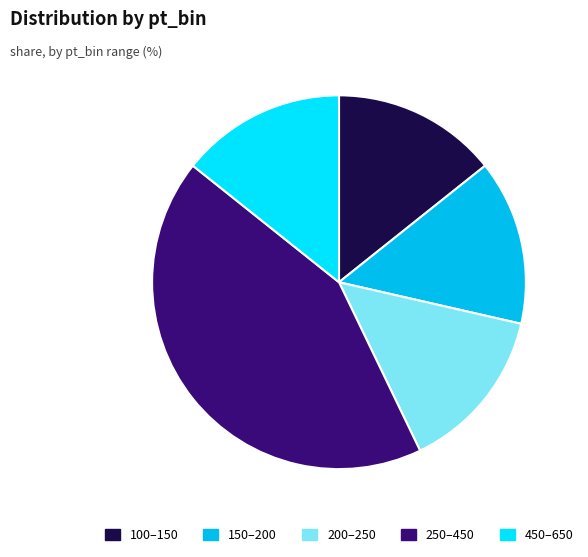

Is the sum of 150–200 and 450–650 greater than half?

No